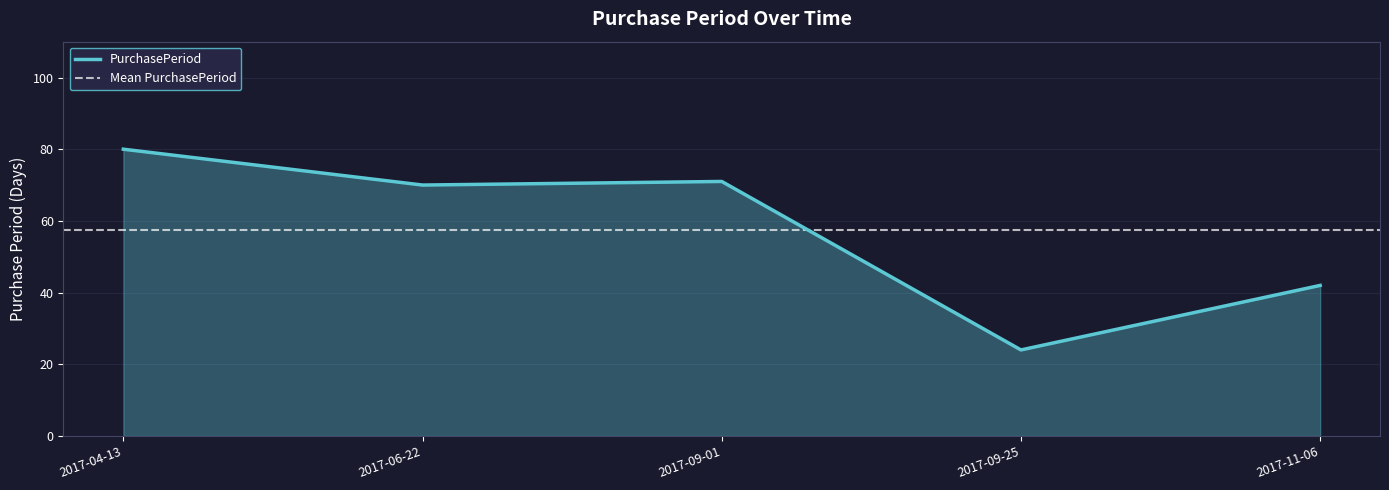

Reading left to right, extract all data points from this chart.

2017-04-13=80	2017-06-22=70	2017-09-01=71	2017-09-25=24	2017-11-06=42